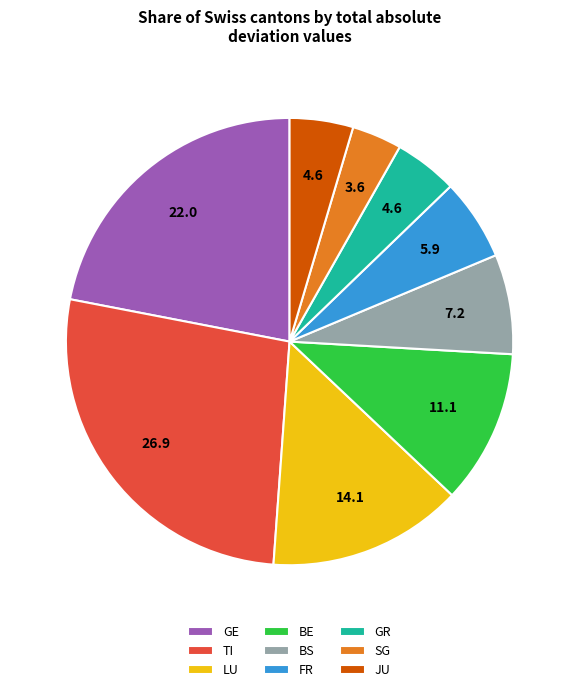

Does BE account for over 50% of the chart?

No